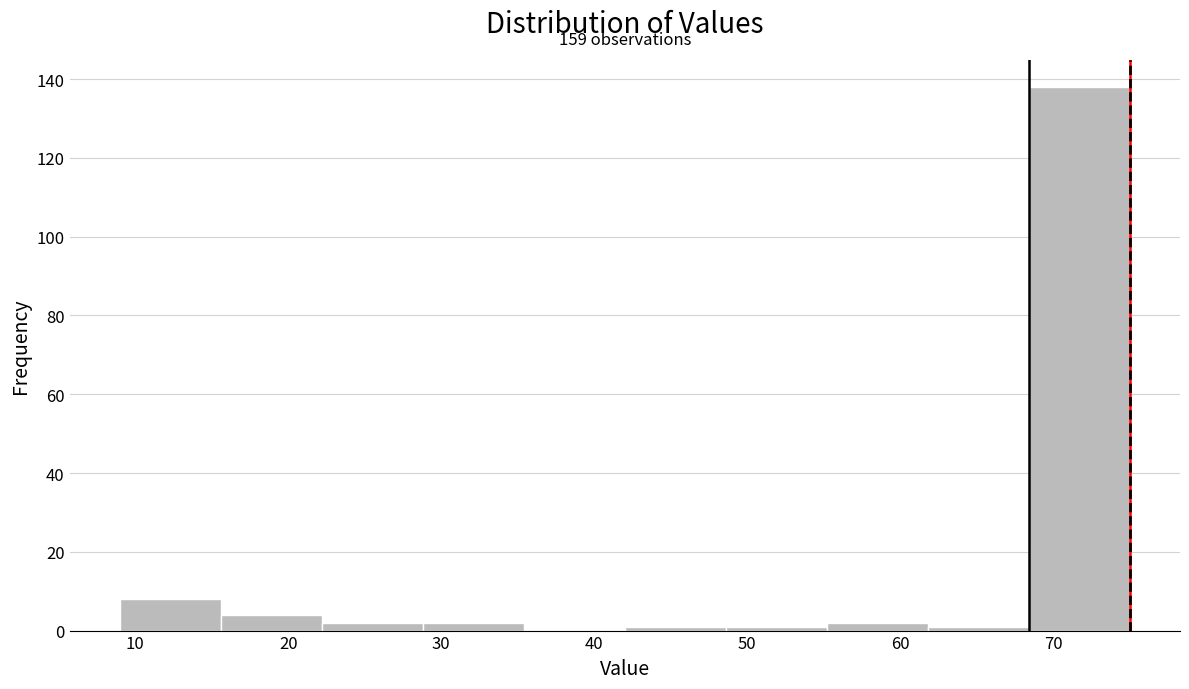

Over which range of the x-axis is the bar tallest?

68.4 to 75.0